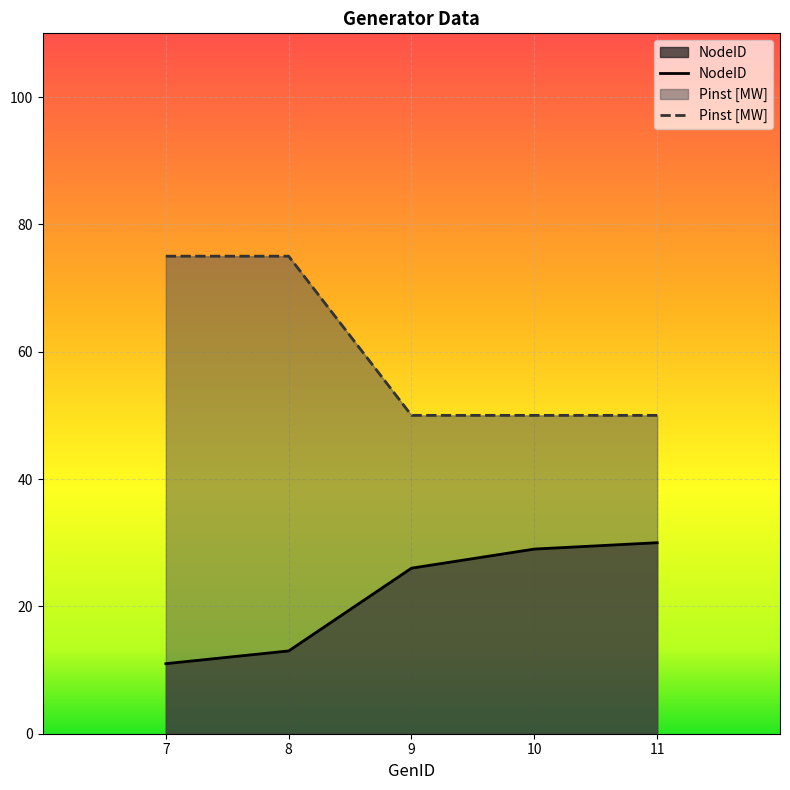

True or false: NodeID and Pinst [MW] cross at least once.

False